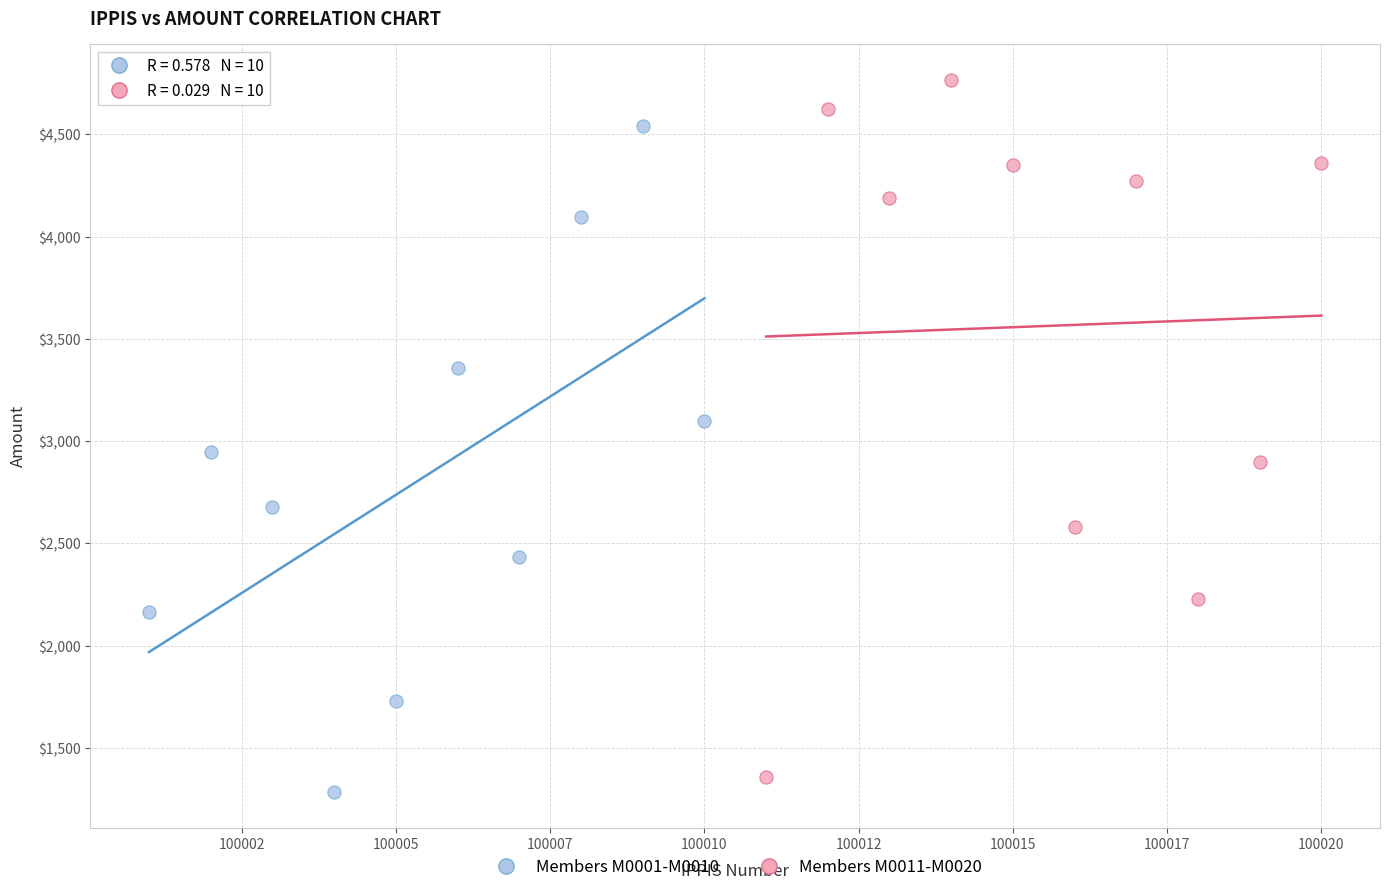

Which series reaches the maximum Y coordinate?

Members M0011-M0020